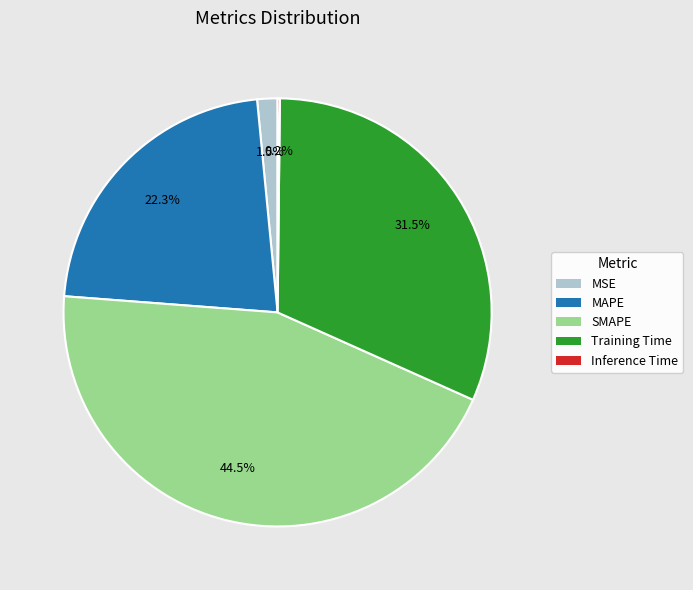

The MAPE slice represents 28% of the pie. True or false?

False